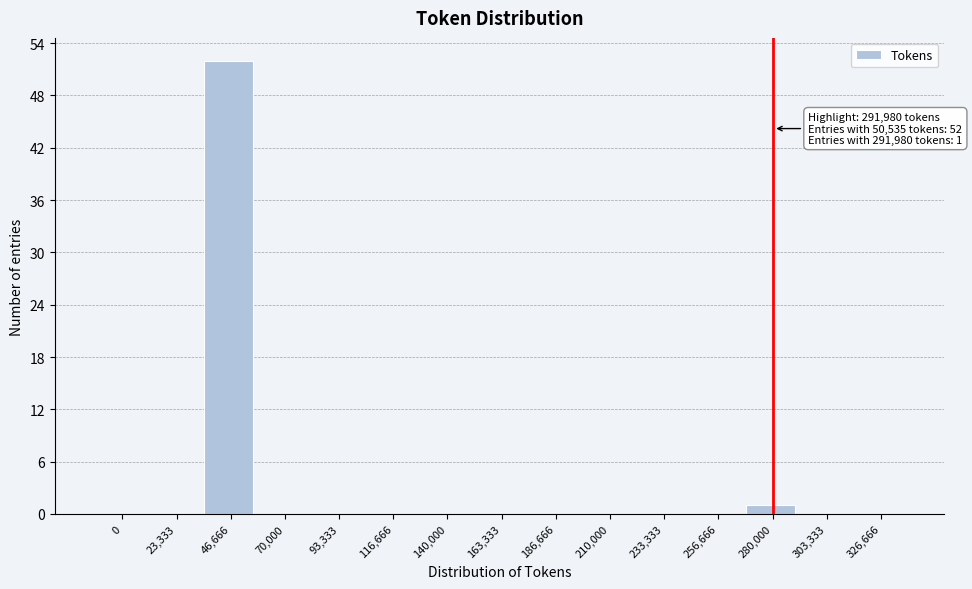

Reading left to right, what are all the values shown in this chart?

0=0	23,333=0	46,666=52	70,000=0	93,333=0	116,666=0	140,000=0	163,333=0	186,666=0	210,000=0	233,333=0	256,666=0	280,000=1	303,333=0	326,666=0